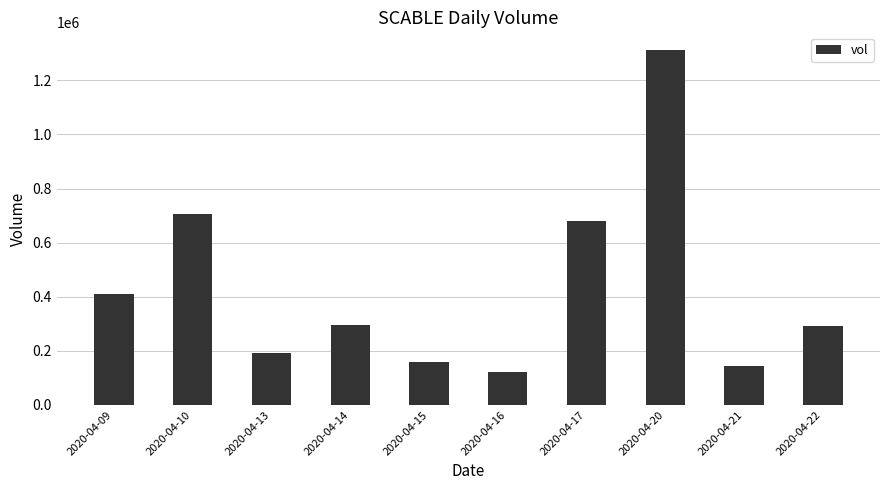

The chart shows a value of 679700 at 2020-04-17. True or false?

True